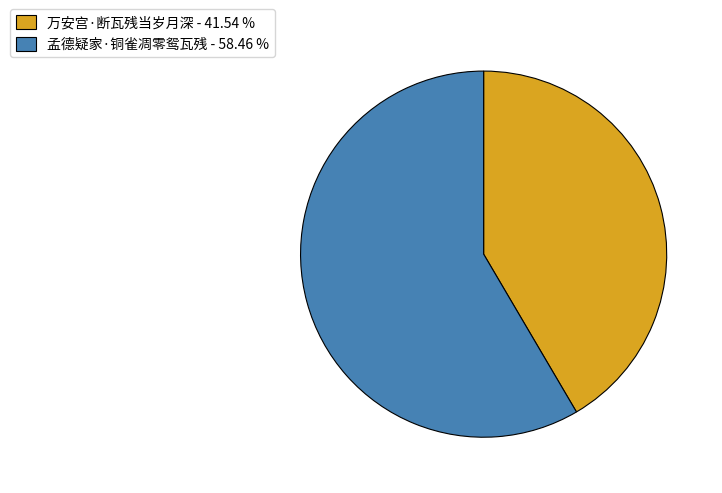

Which slice is the largest?

孟德疑家·铜雀凋零鸳瓦残